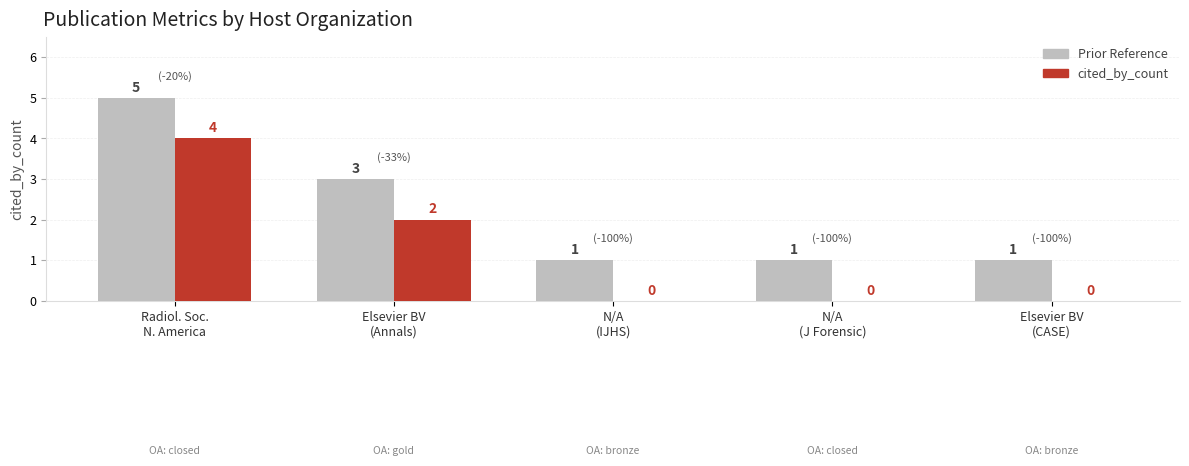

Which series has the largest total across all categories?

Prior Reference